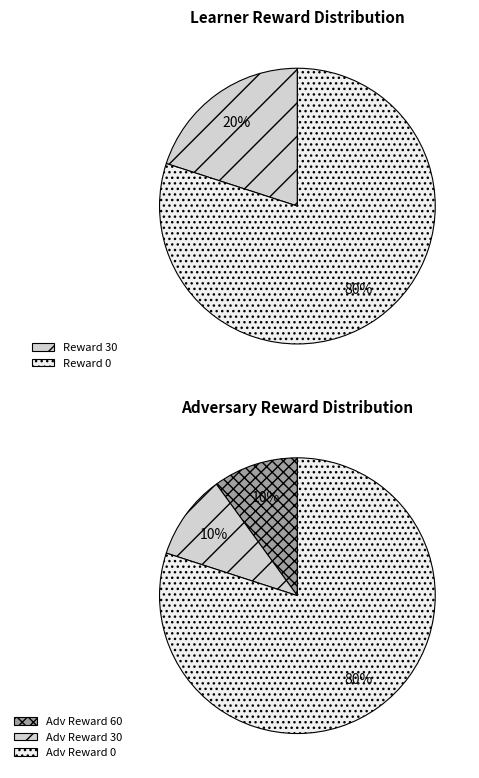

Is it true that Row 7 is 11% of the pie?

False